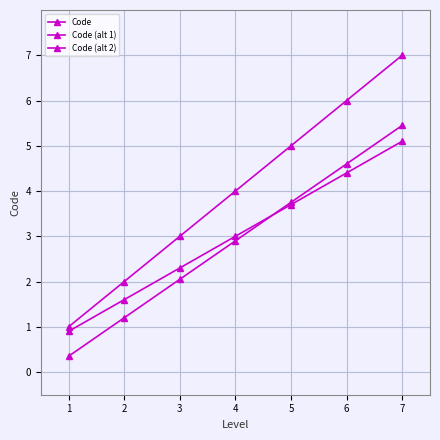

Reading left to right, extract all data points from this chart.

Code: 1.0	2.0	3.0	4.0	5.0	6.0	7.0
Code (alt 1): 0.3	1.2	2.0	2.9	3.8	4.6	5.5
Code (alt 2): 0.9	1.6	2.3	3.0	3.7	4.4	5.1